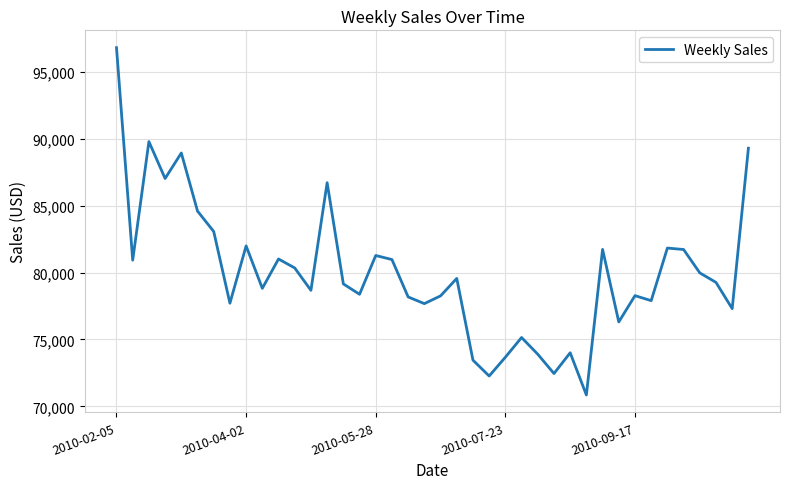

What is the smallest value displayed?

70850.9